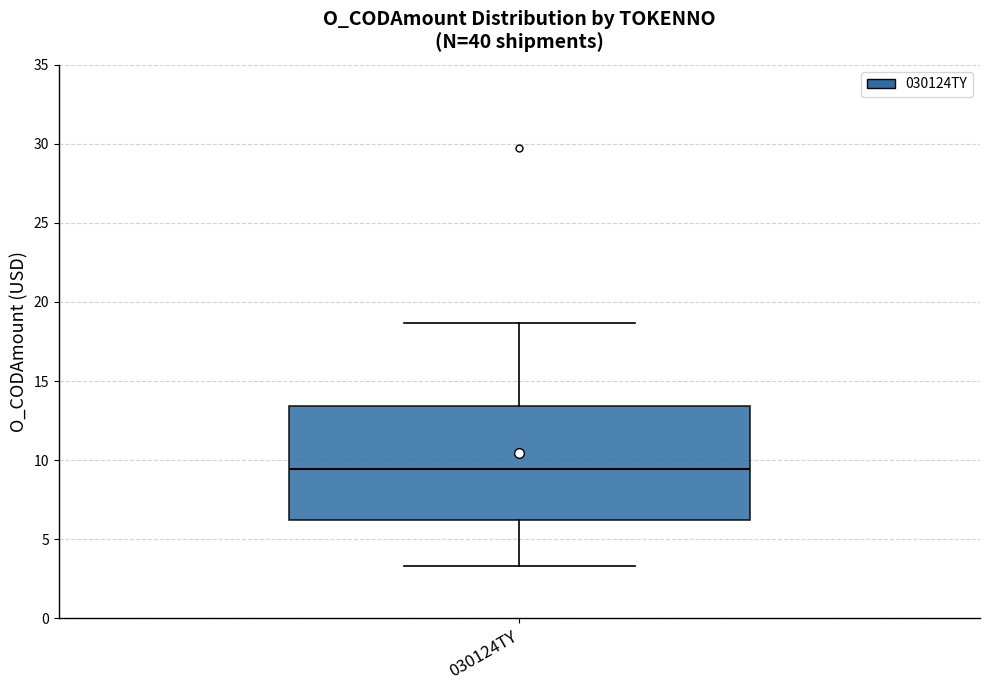

Read this box plot against the y-axis: the position of the median line, the range covered by the box, and the ends of both whiskers. The values are not printed on the chart, so give them approximately, as read against the axis.

median 9.5, box 6.0 to 13.5, whiskers 3.5 to 18.5